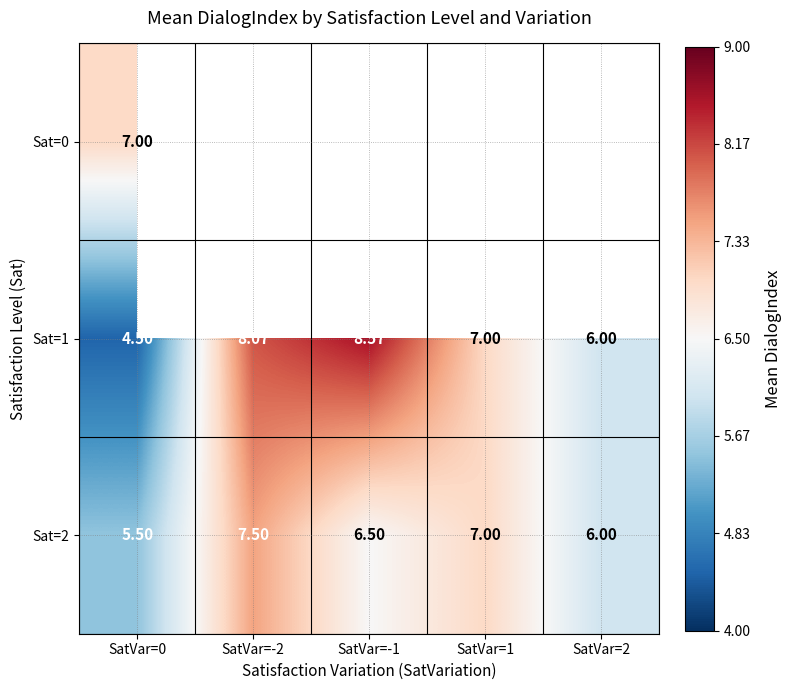

Which category has the highest value in the Sat=1 series?

SatVar=-1